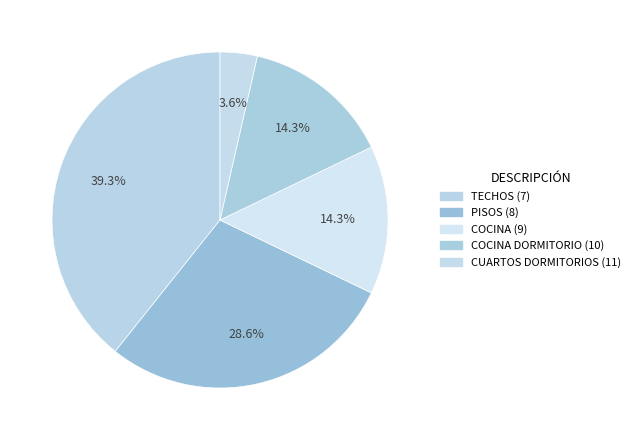

To the nearest percent, what is the difference between the largest and smallest slice percentages?

36%